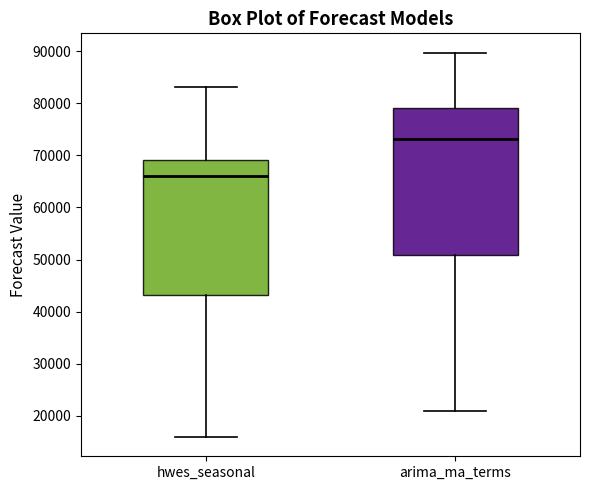

Where is the lower edge of the box for hwes_seasonal on the y-axis? The values are not printed on the chart, so give them approximately, as read against the axis.

43000